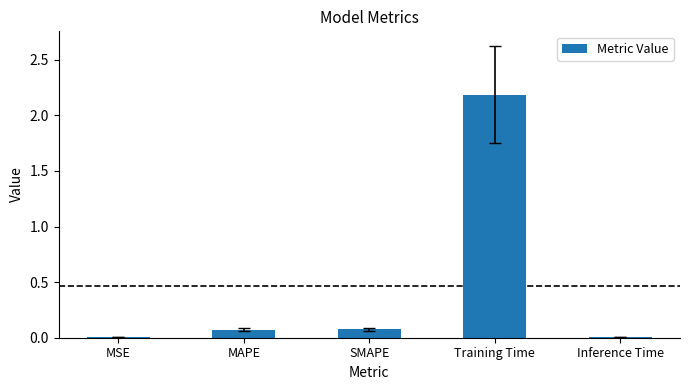

What is the sum of all values?

2.3